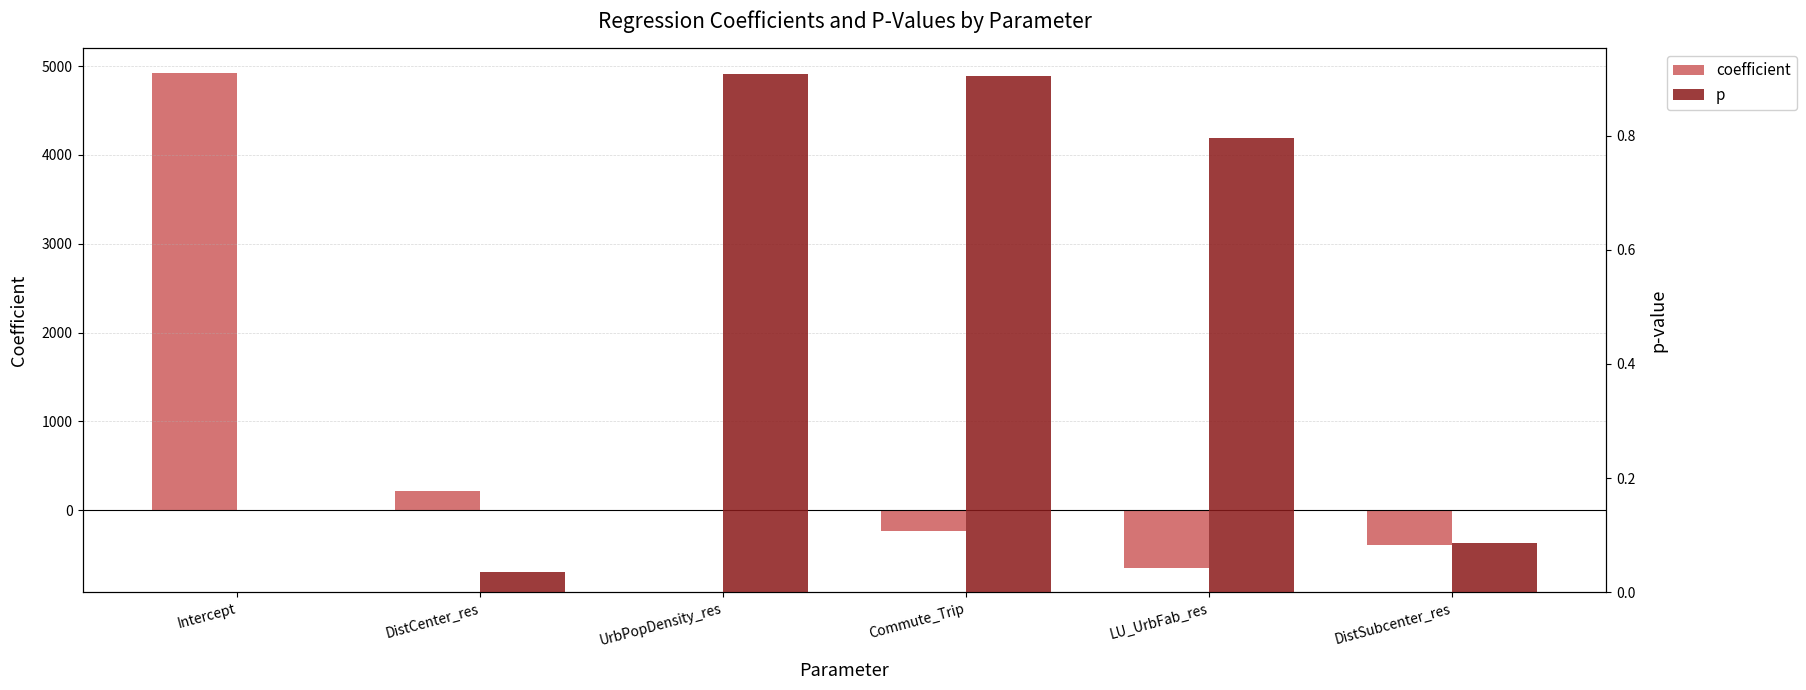

What is the smallest value displayed?

-644.7